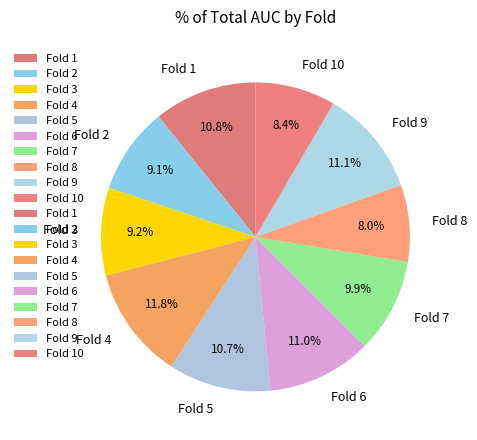

Which slice is the largest?

Fold 4